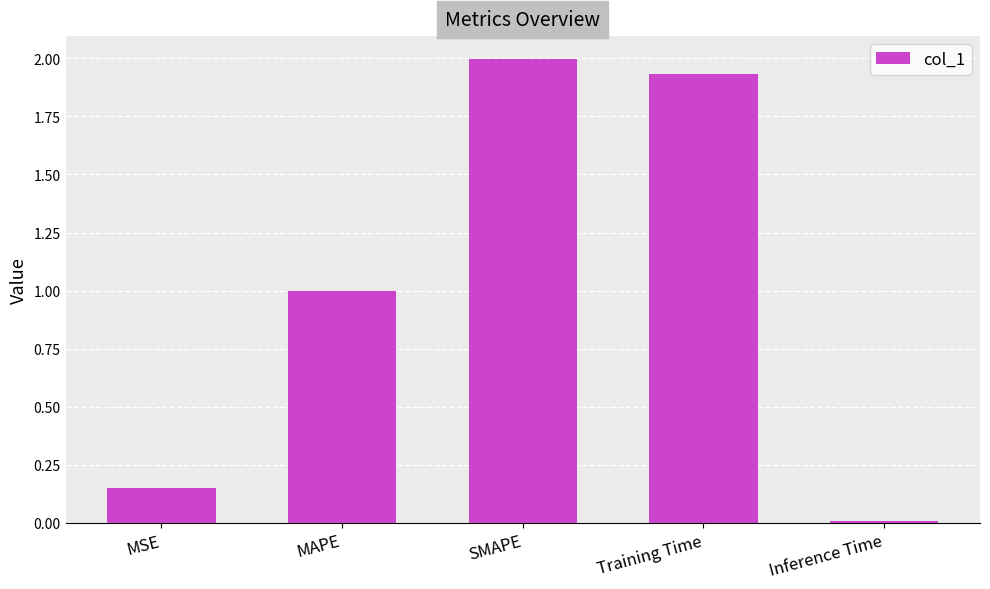

What is the difference between the second highest and second lowest values?

1.8